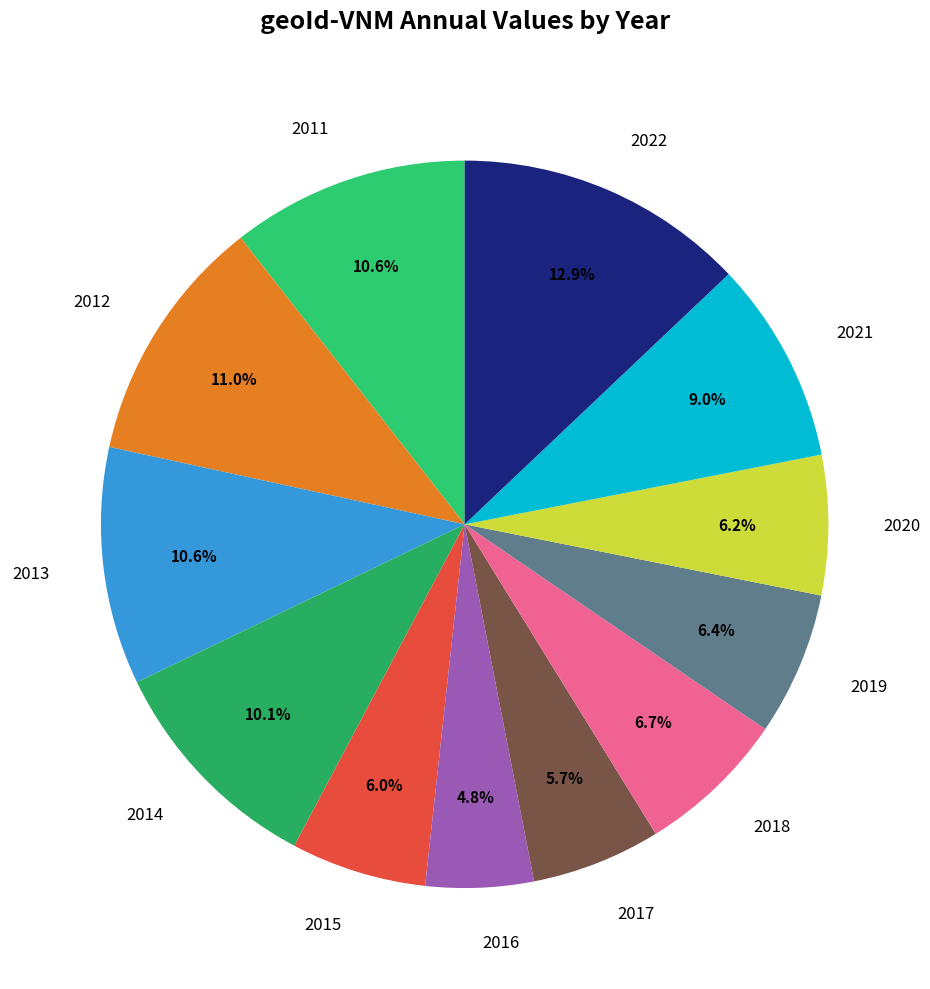

To the nearest percent, what is the combined percentage of 2011 and 2015?

17%